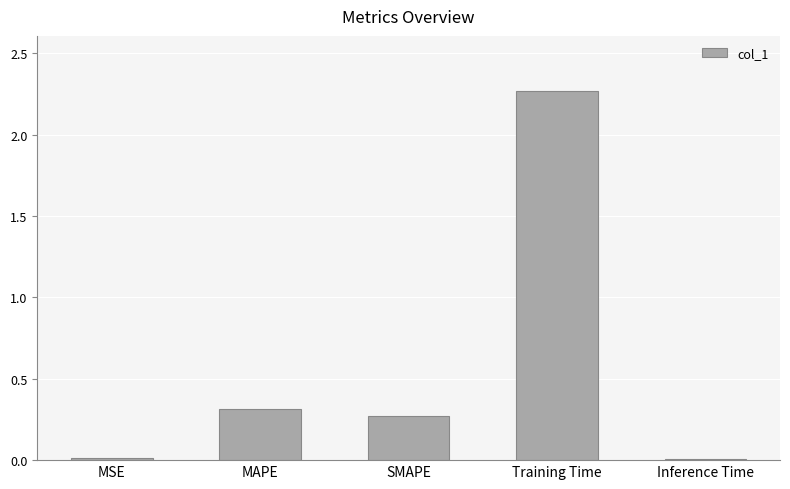

At which label is the value closest to 1?

MAPE